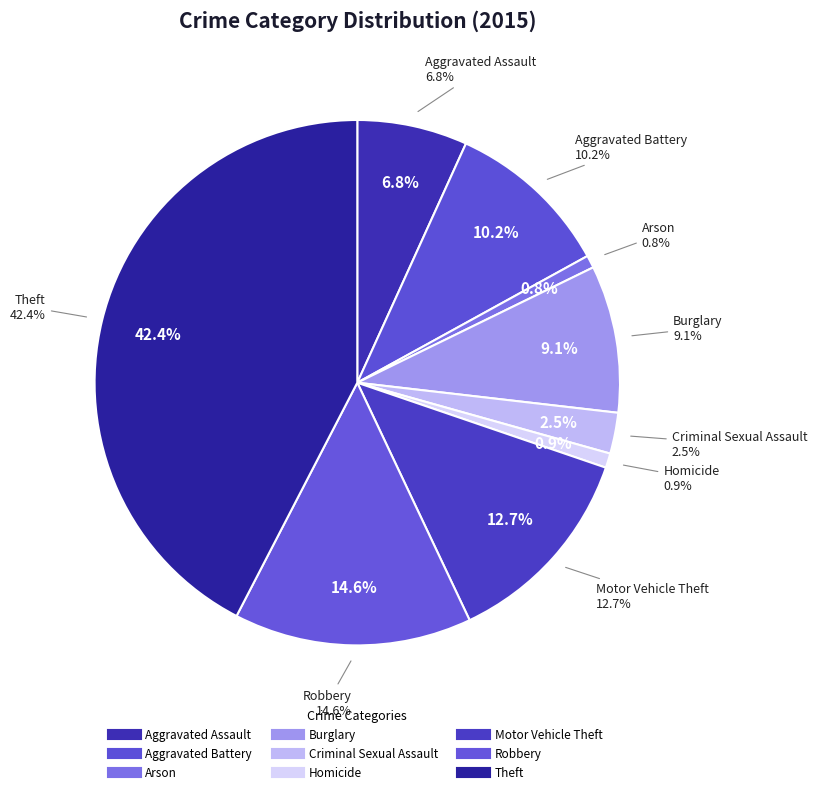

To the nearest percent, what percentage of the pie is Theft?

42%